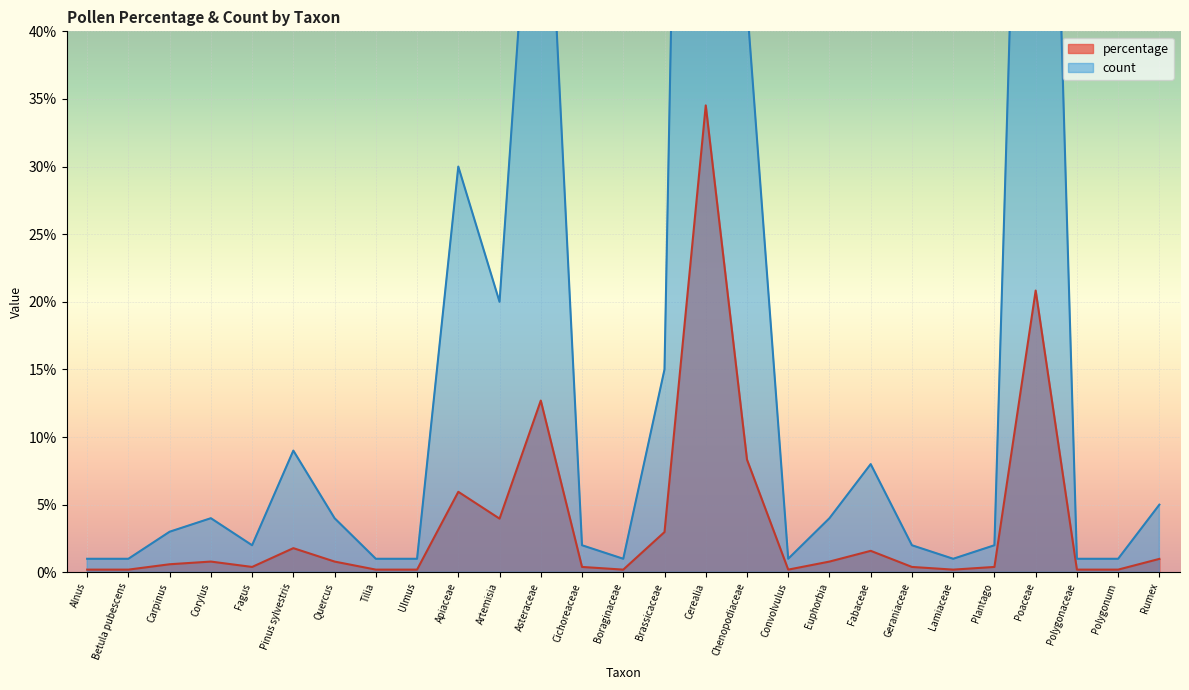

True or false: percentage and count intersect in this chart.

False